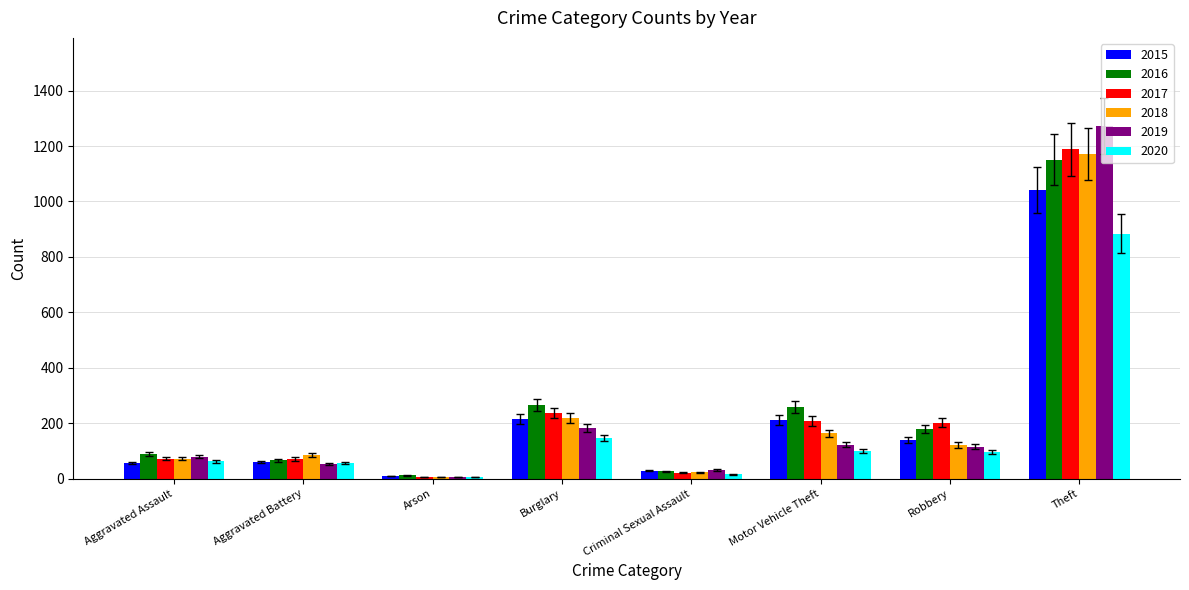

Count the number of categories in the chart.

8